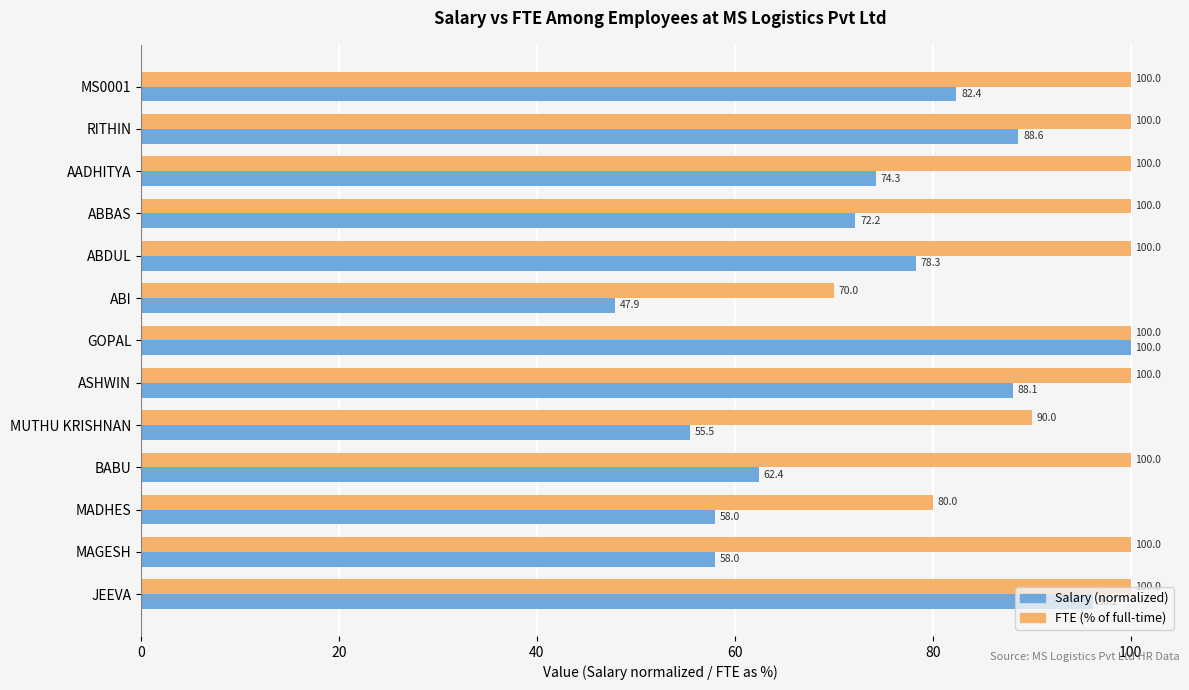

Which category has the lowest value in the Salary (normalized) series?

ABI